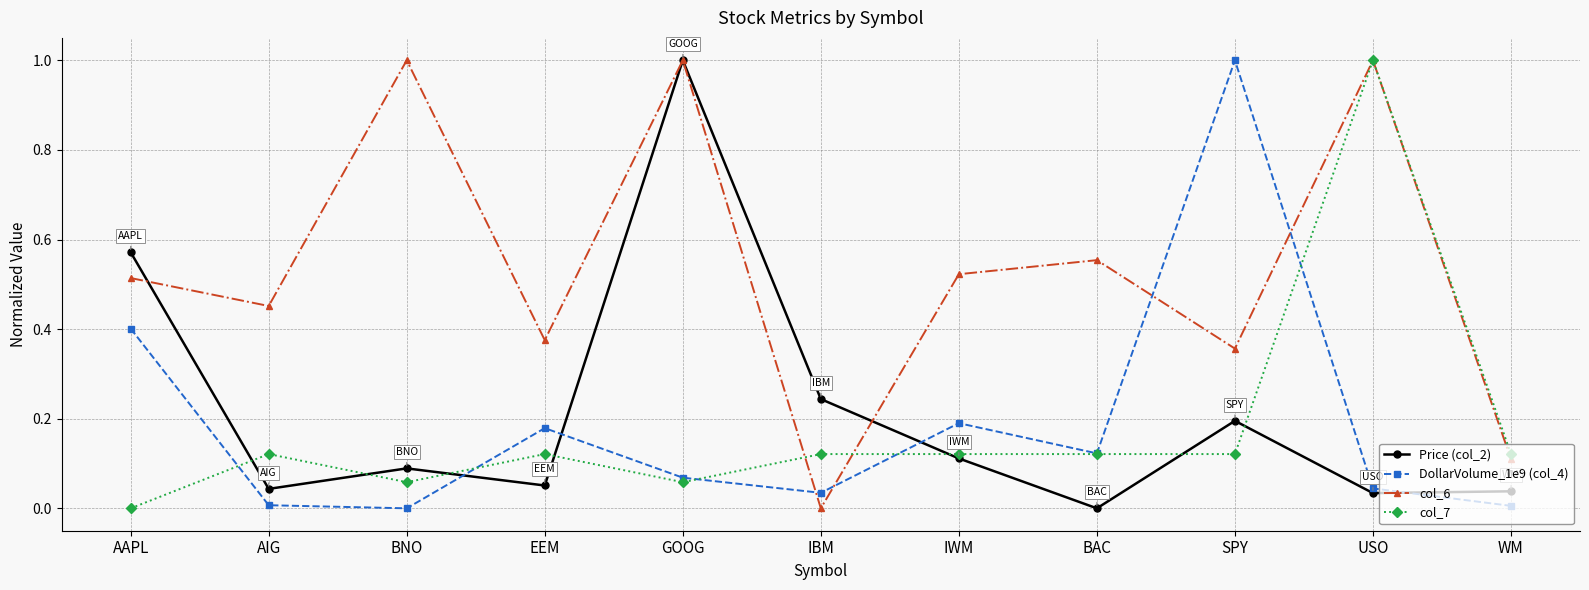

How many categories are shown in the chart?

11